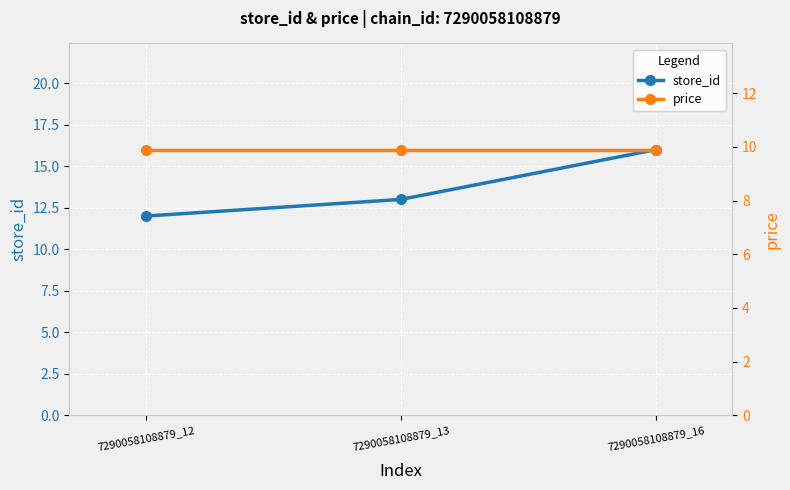

Reading right to left, extract all data points from this chart.

store_id: 16.0	13.0	12.0
price: 9.9	9.9	9.9